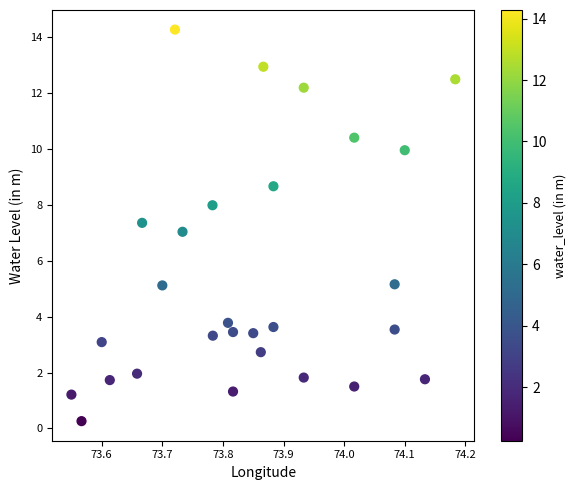

What is the range of Y values (max minus min)?

14.0